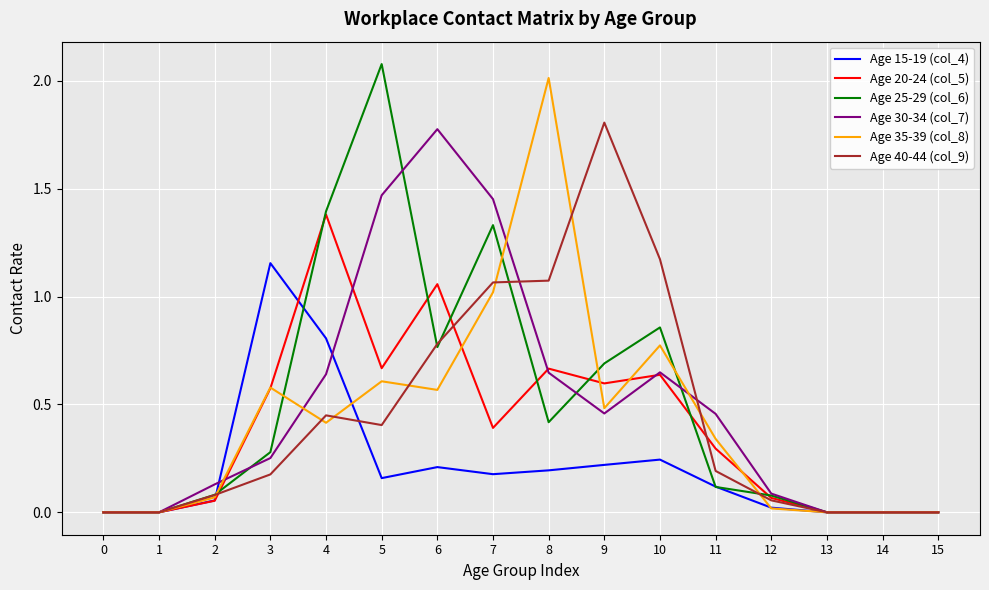

How many lines are shown in the chart?

6